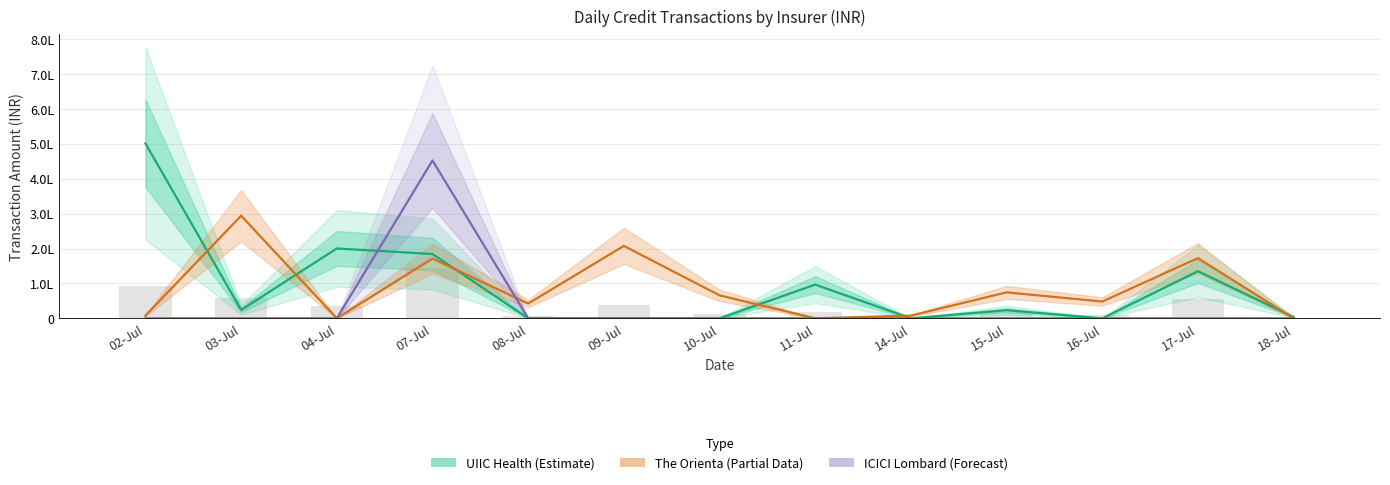

At 18-Jul, list the series in order from smallest to largest.

The Orienta (Partial), ICICI Lombard (Forecast), UIIC Health (Estimate)